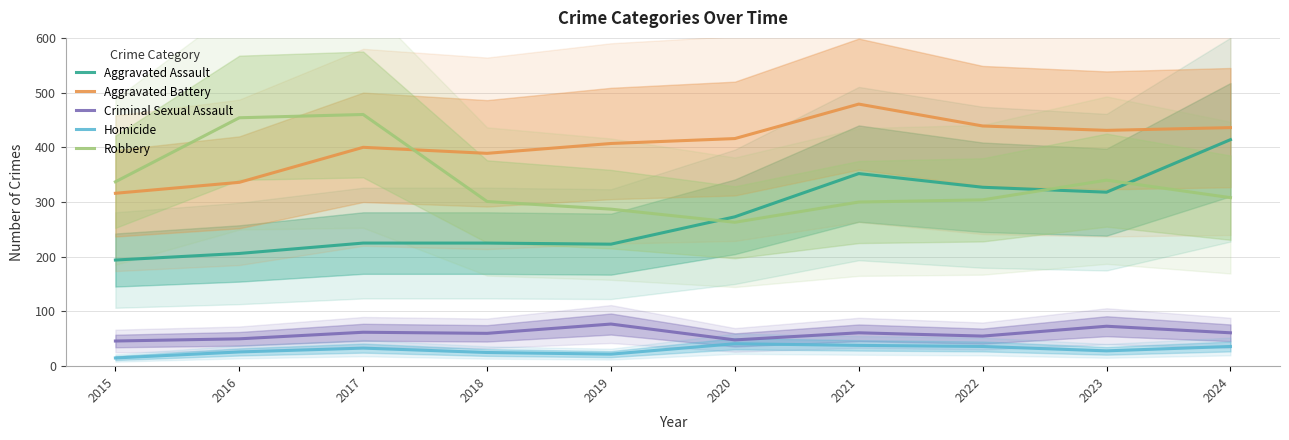

Reading left to right, transcribe all the data shown in this chart.

Aggravated Assault: 194	206	225	225	223	273	352	327	318	414
Aggravated Battery: 316	336	400	389	407	416	479	439	431	436
Criminal Sexual Assault: 46	50	62	60	77	48	61	55	73	61
Homicide: 15	26	33	25	22	41	38	36	28	36
Robbery: 337	454	460	301	287	263	300	304	340	308